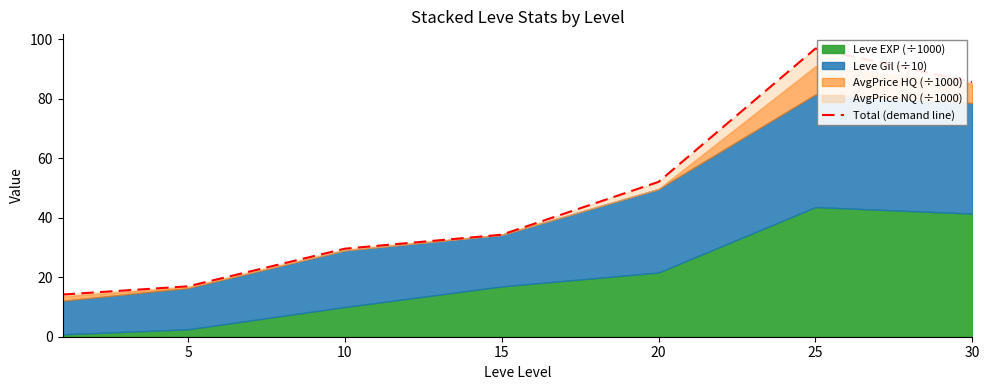

At which category does the data reach its first local peak?

25